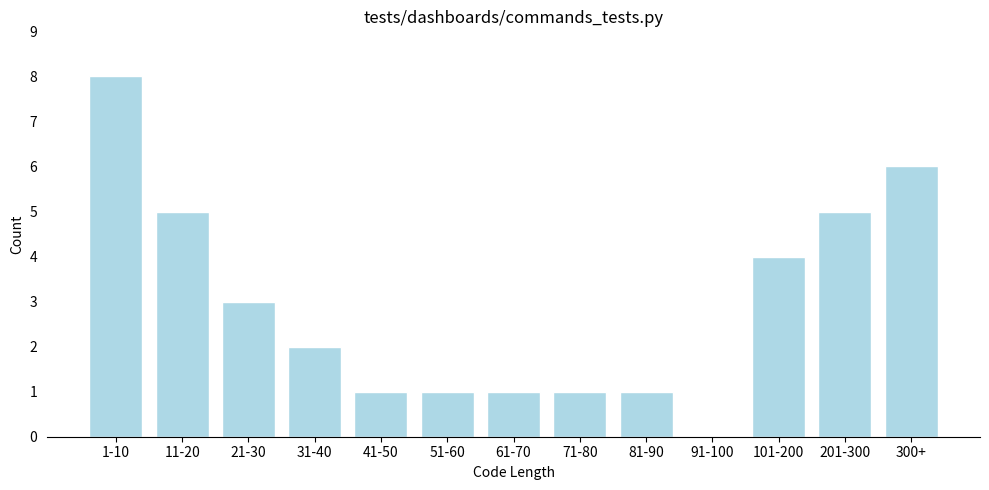

Reading left to right, transcribe all the data shown in this chart.

1-10=8	11-20=5	21-30=3	31-40=2	41-50=1	51-60=1	61-70=1	71-80=1	81-90=1	91-100=0	101-200=4	201-300=5	300+=6